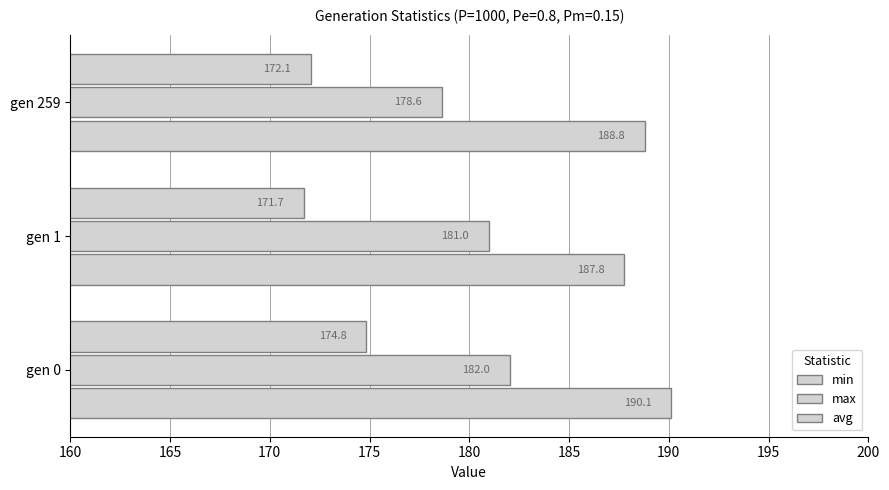

What is the difference between the second highest and minimum values in the max series?

1.0